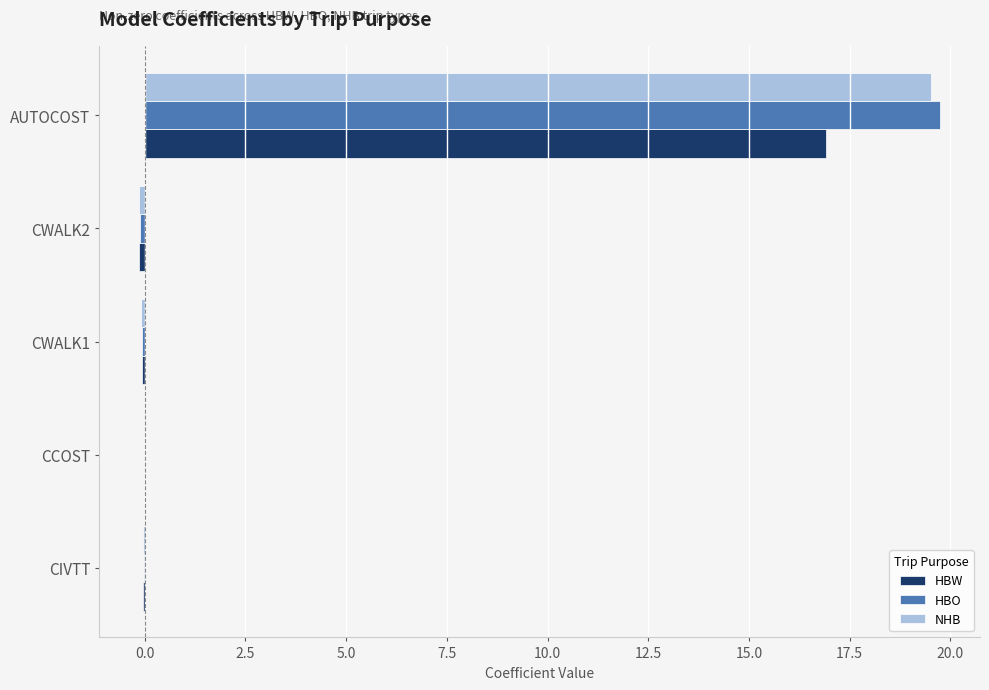

Count the number of data series in this chart.

3